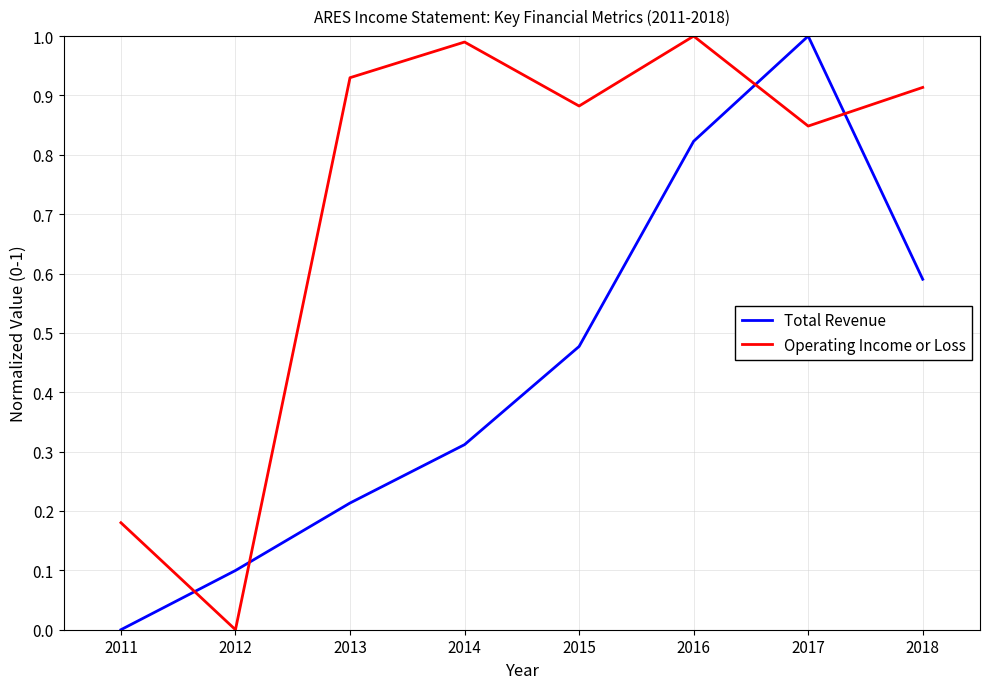

At which category is the sum across all series the highest?

2017